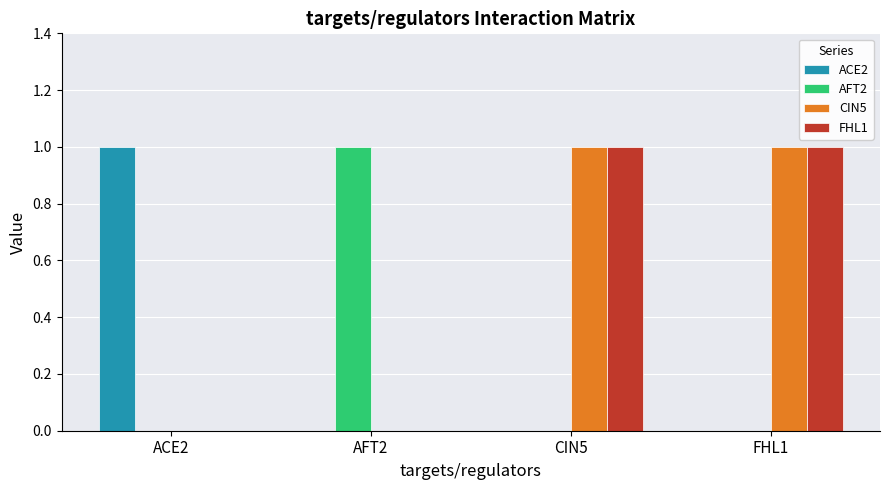

Is the value of AFT2 at AFT2 greater than the value of FHL1 at AFT2?

Yes